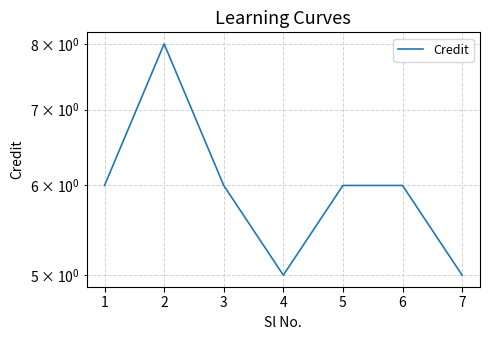

What is the sum of all values?

42